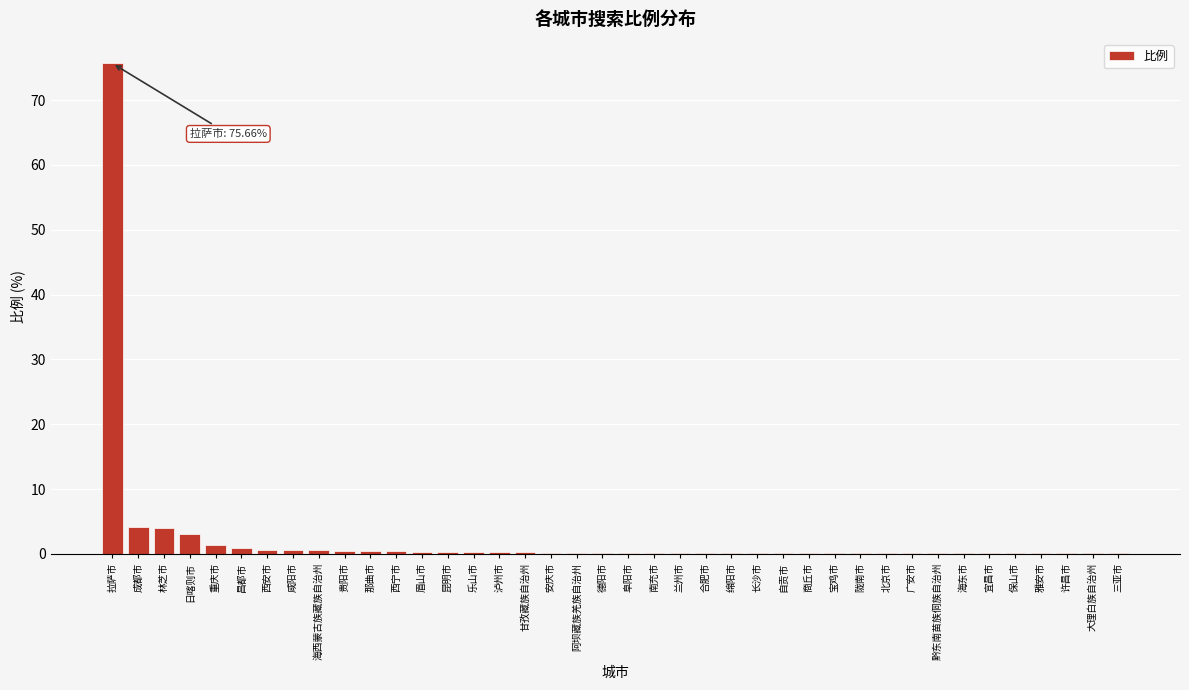

At which category does the chart reach its peak across all series?

拉萨市